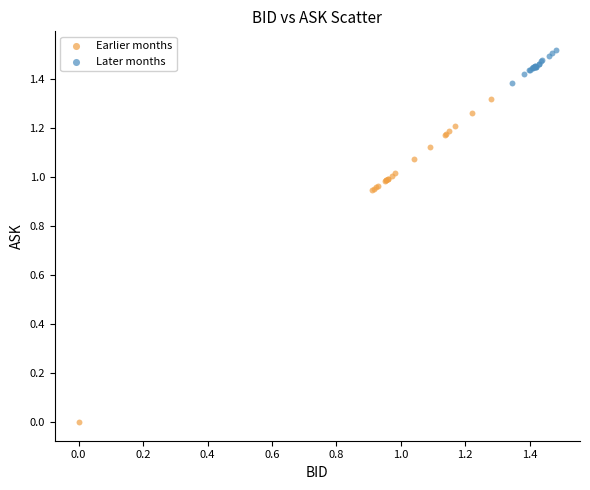

Which series has the widest spread of Y values?

Earlier months